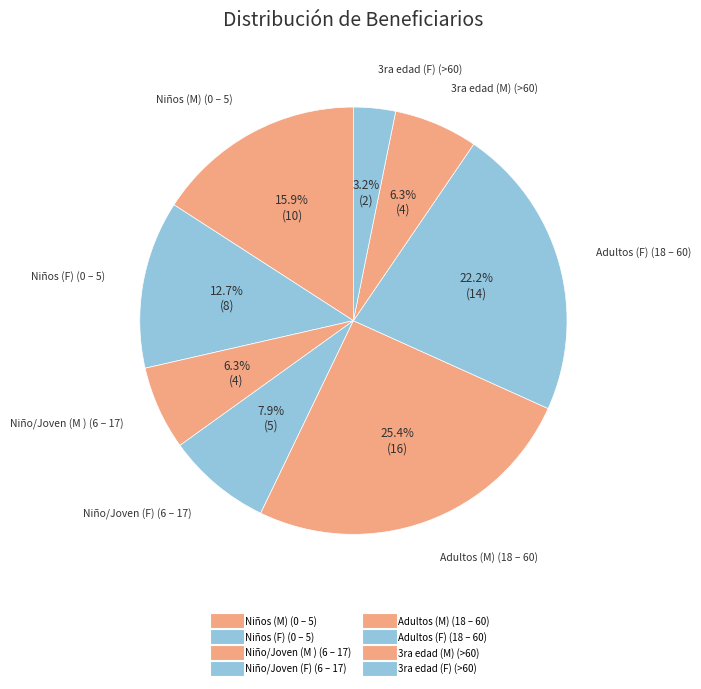

How many segments does this pie chart have?

8